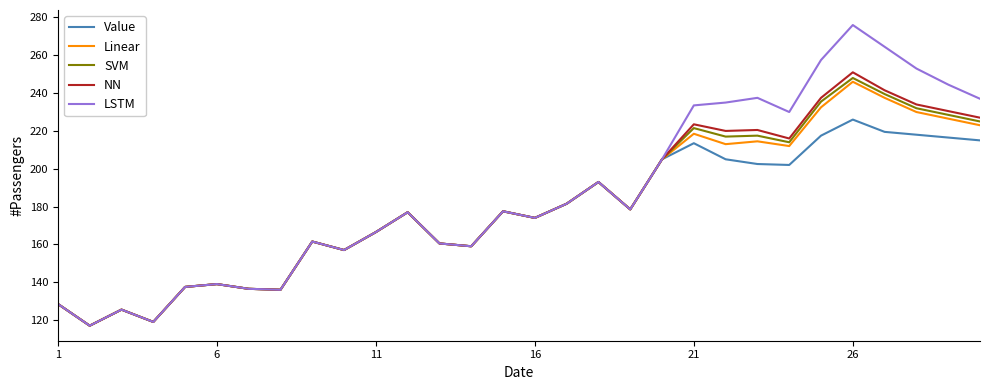

What is the minimum value for Value?

117.0